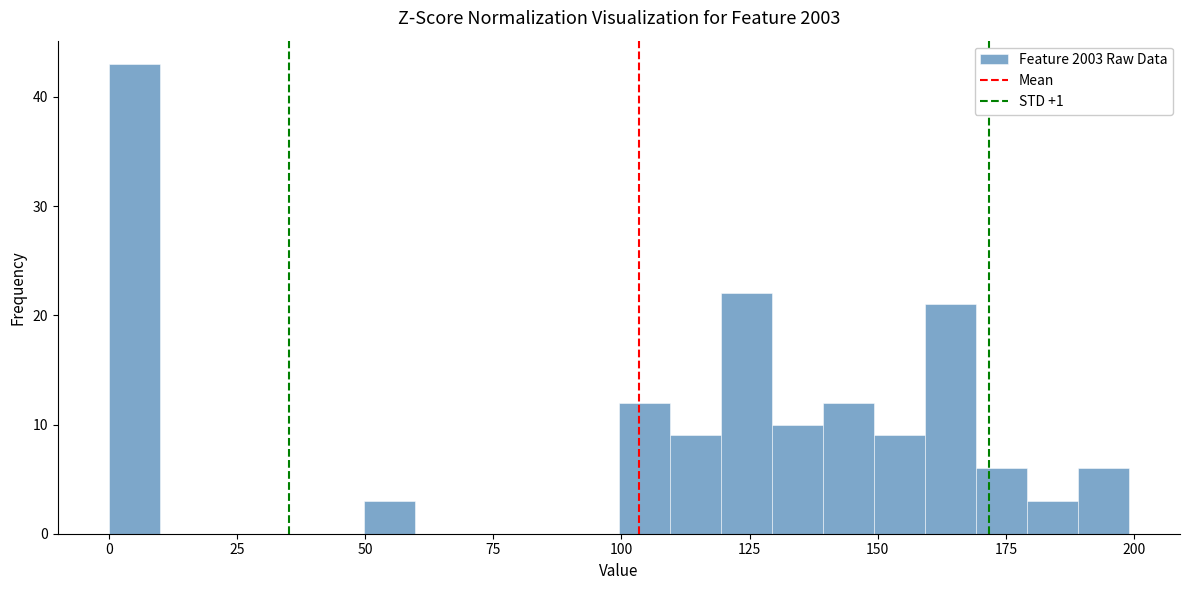

Read against the x-axis, roughly where is the centre of the tallest bar?

5